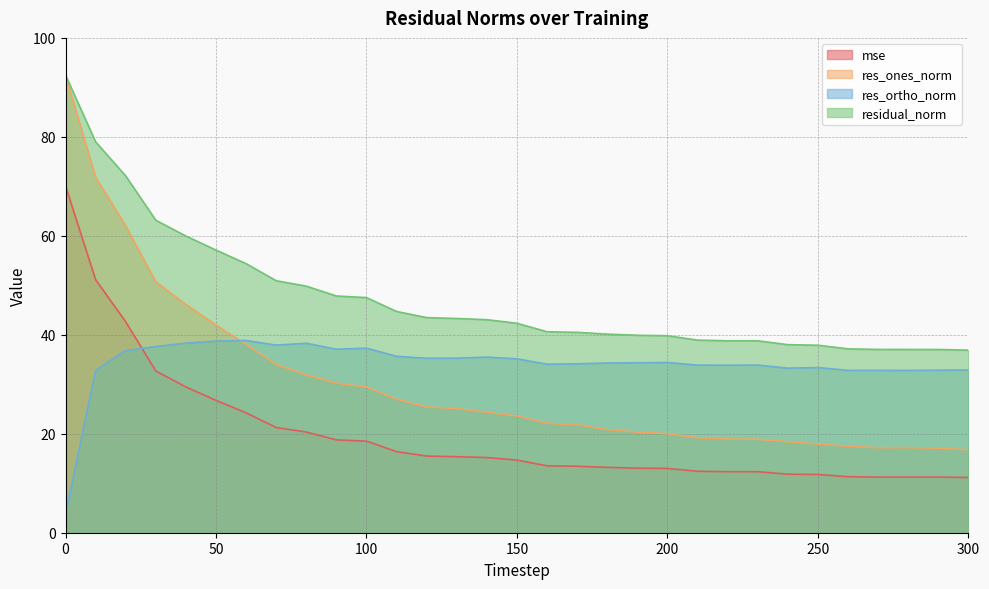

At which label does res_ortho_norm first exceed 34?

20